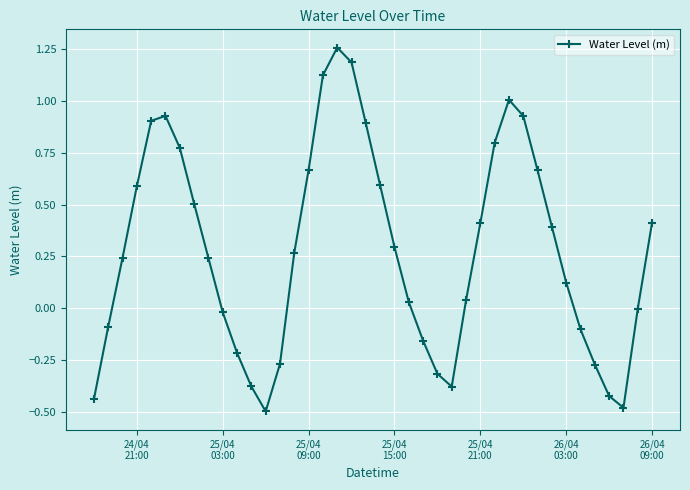

True or false: there are more than 1 points higher than both neighbors.

True